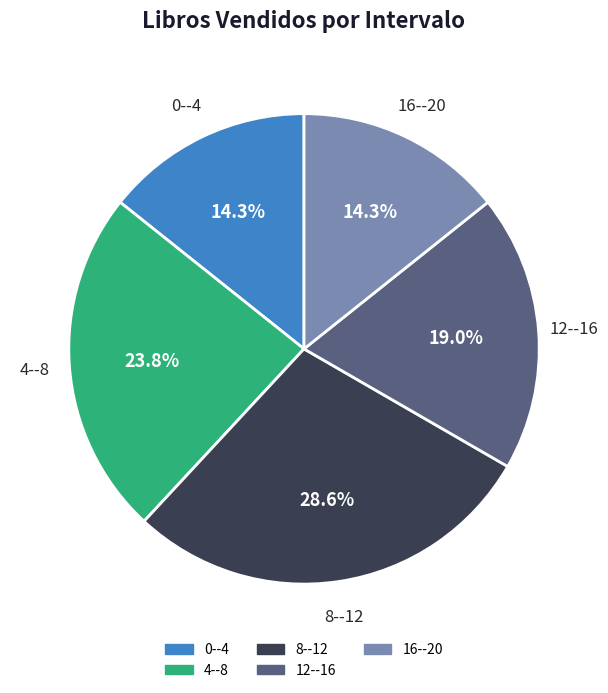

To the nearest percent, what is the difference between the largest and smallest slice percentages?

14%